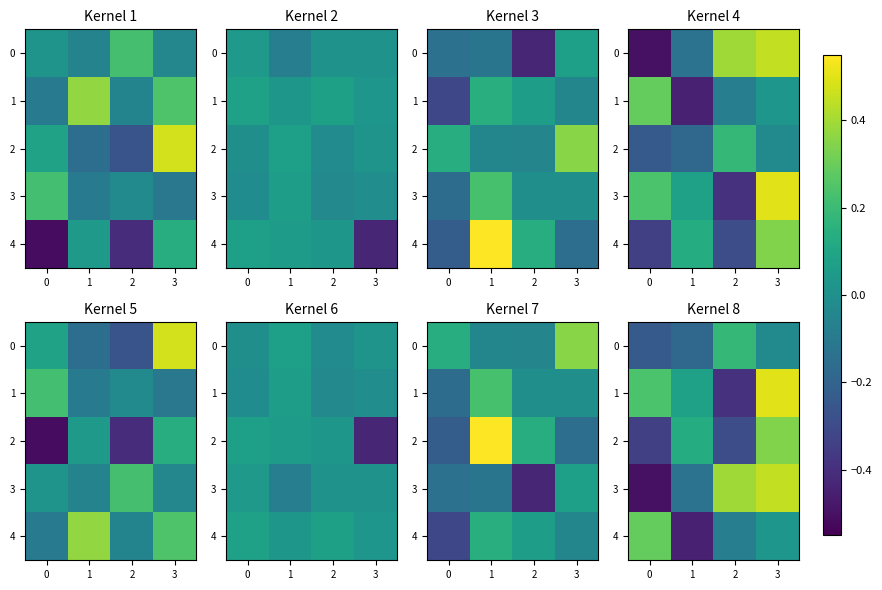

What is the average value of the 3 series?

0.1